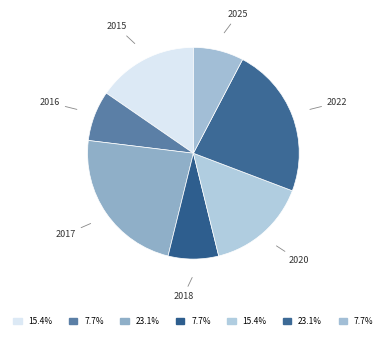

How many slices are in this pie chart?

7